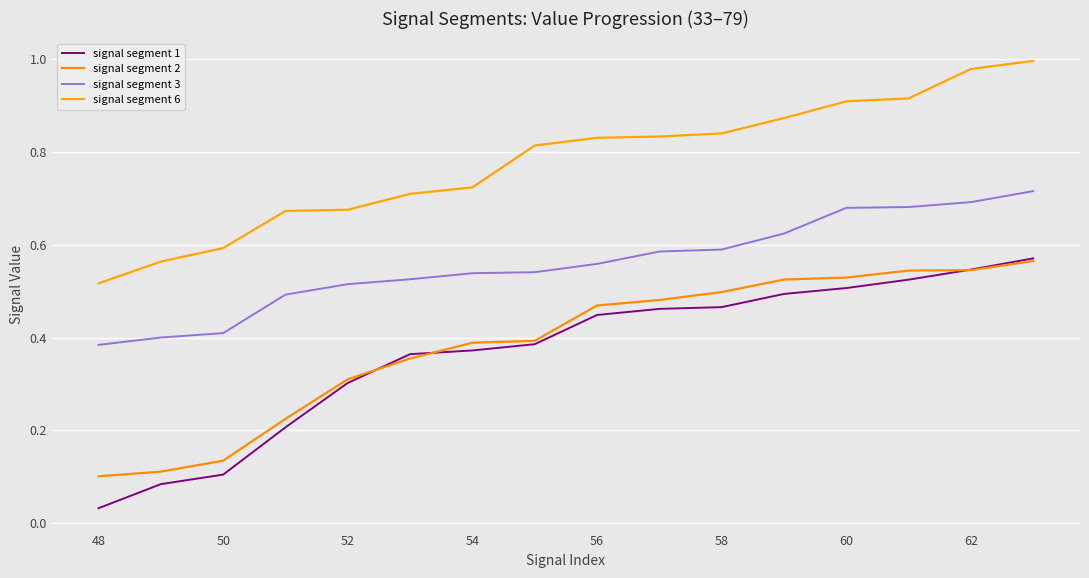

What are all the series names shown in the legend?

signal segment 1, signal segment 2, signal segment 3, signal segment 6